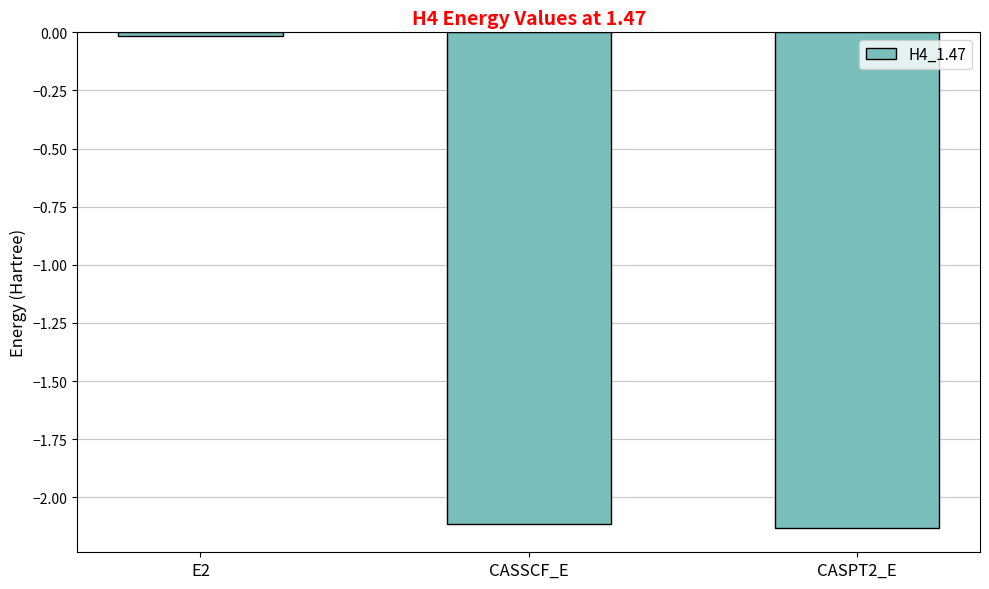

What position from the right is CASSCF_E?

2